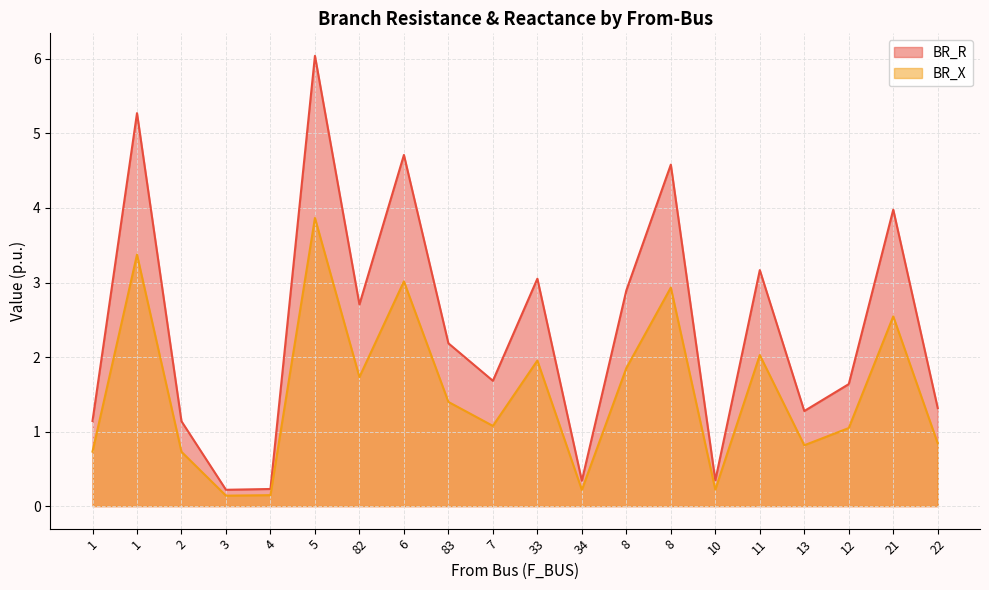

Which has a higher value, 3 or 83?

83